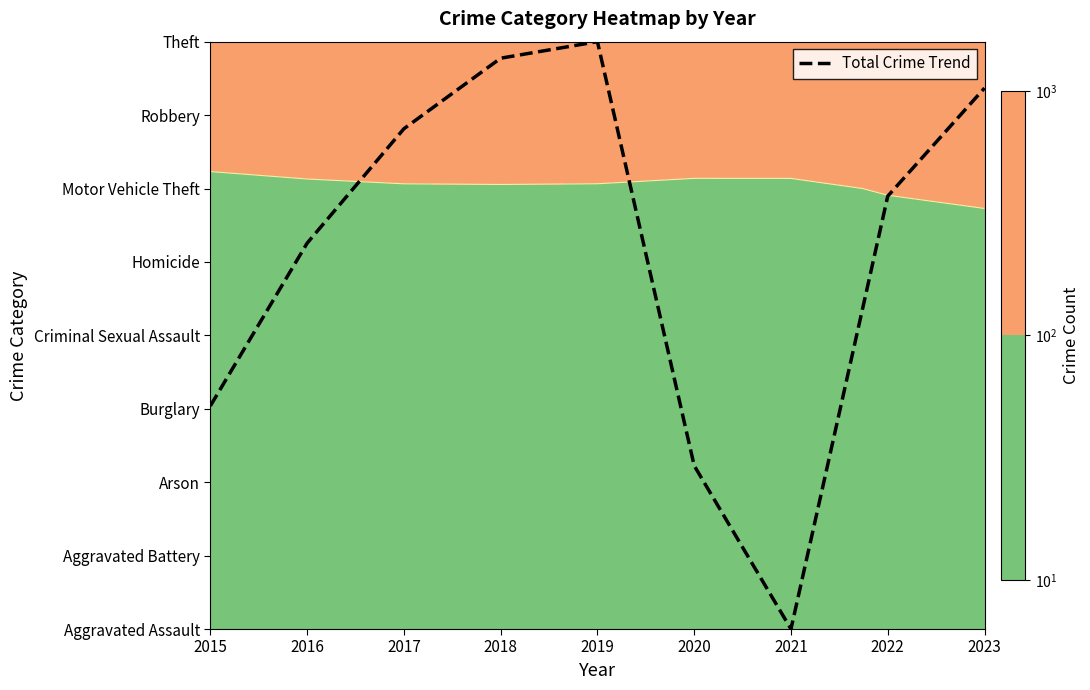

What is the average value?

5.2